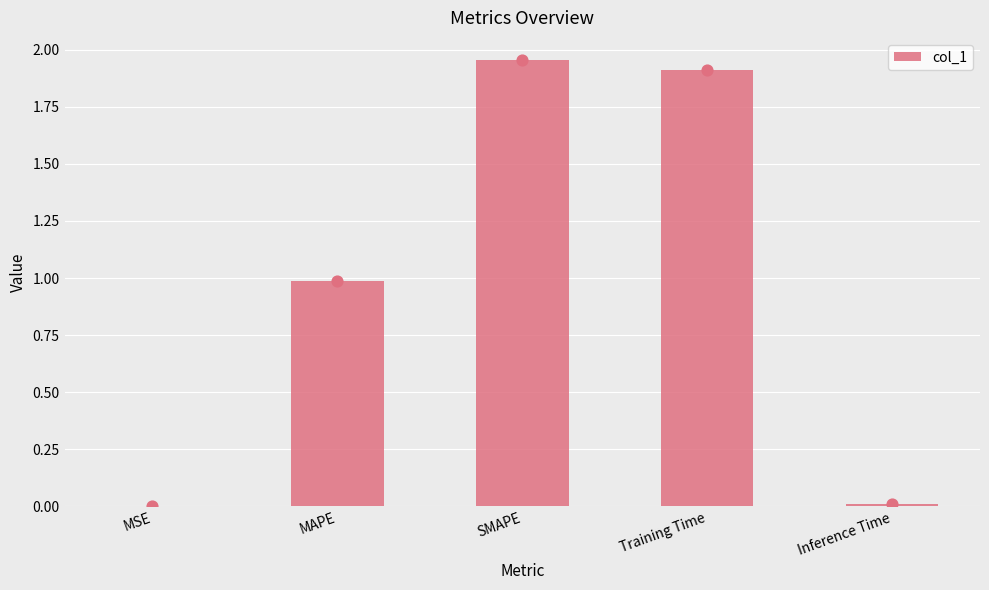

What is the ratio of the value at MAPE to the value at SMAPE?

0.5